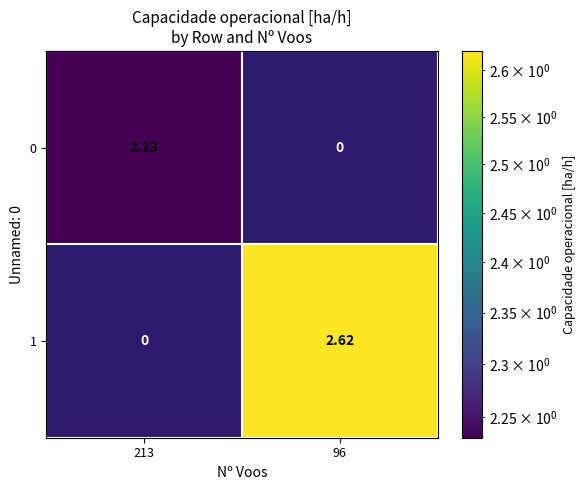

Is the value of 1 at 96 greater than the value of 0 at 96?

Yes